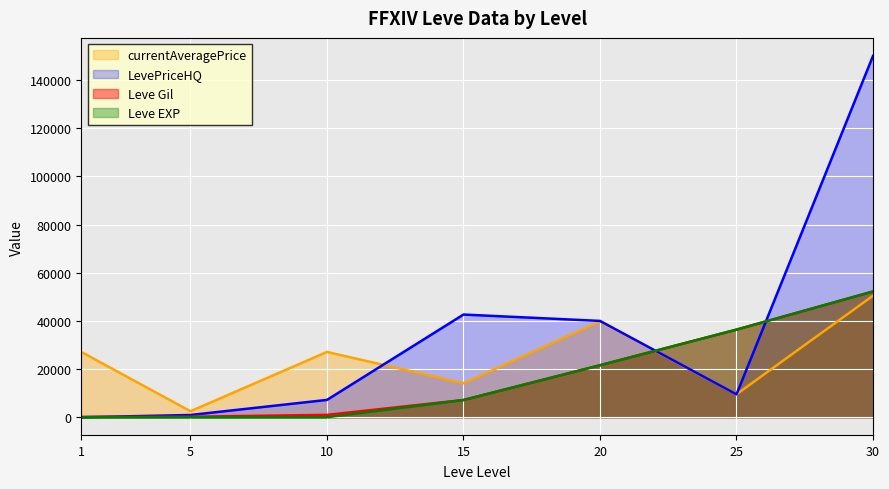

Read the Leve EXP value at 5.

5